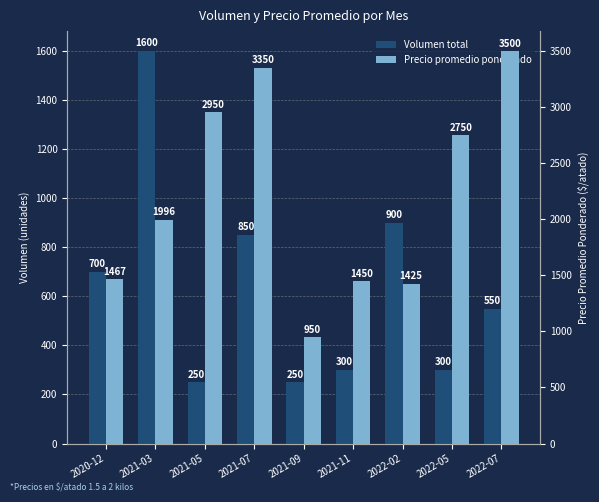

What is the smallest value displayed?

250